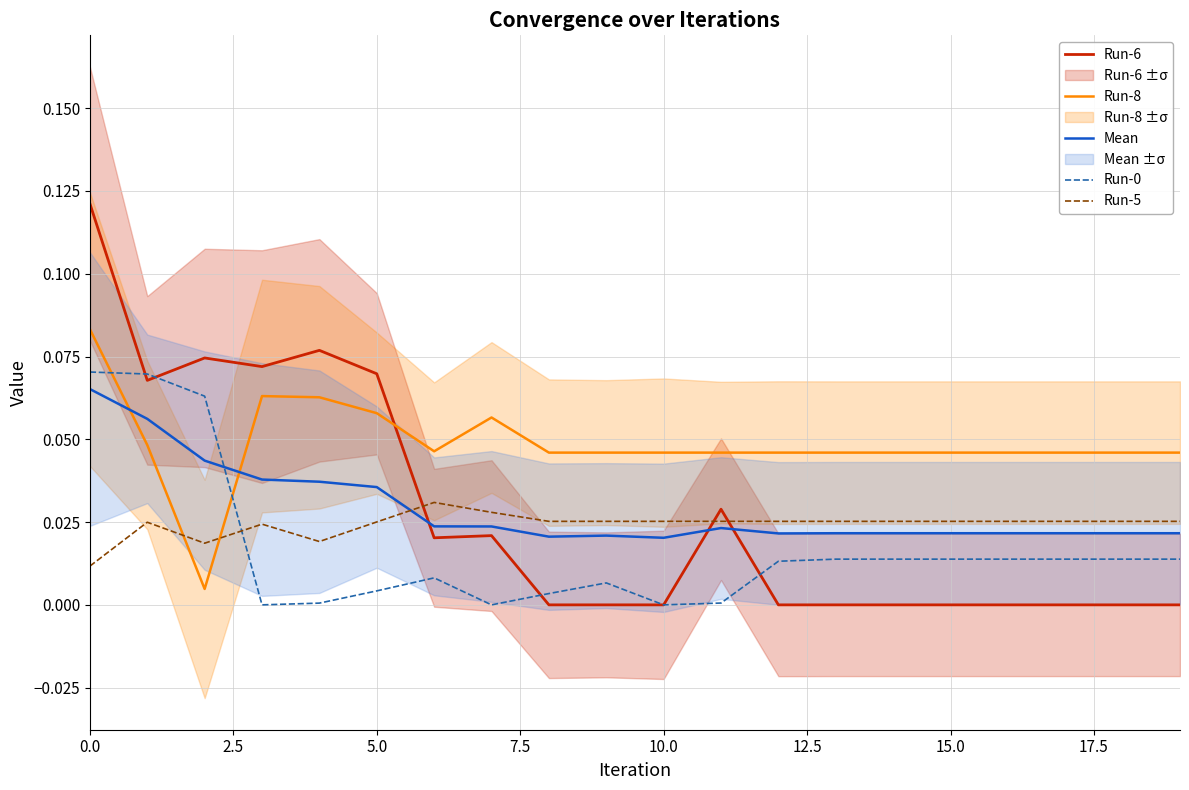

Is this an area chart (filled region under the line)?

No